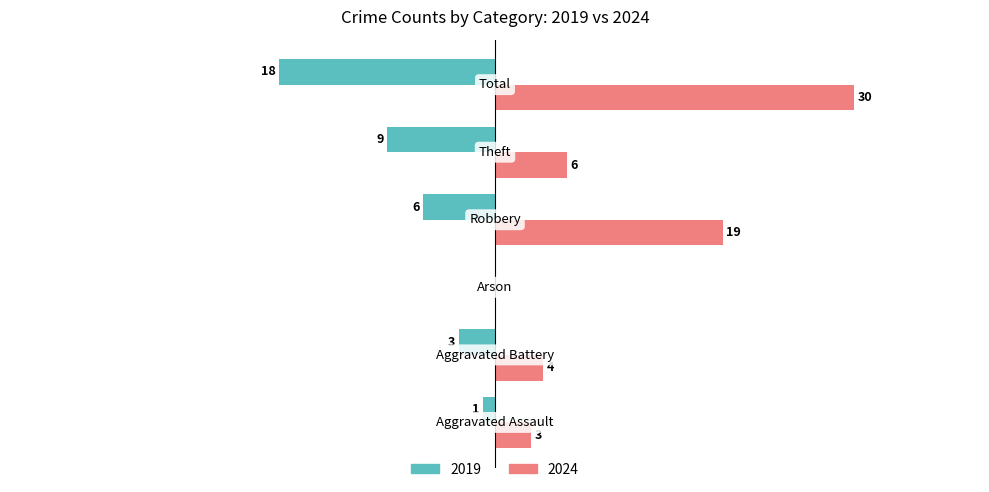

Reading left to right, list all the values displayed in this chart.

2019 (Owner-occupied proxy): -1	-3	0	-6	-9	-18
2024 (Renter-occupied proxy): 3	4	0	19	6	30